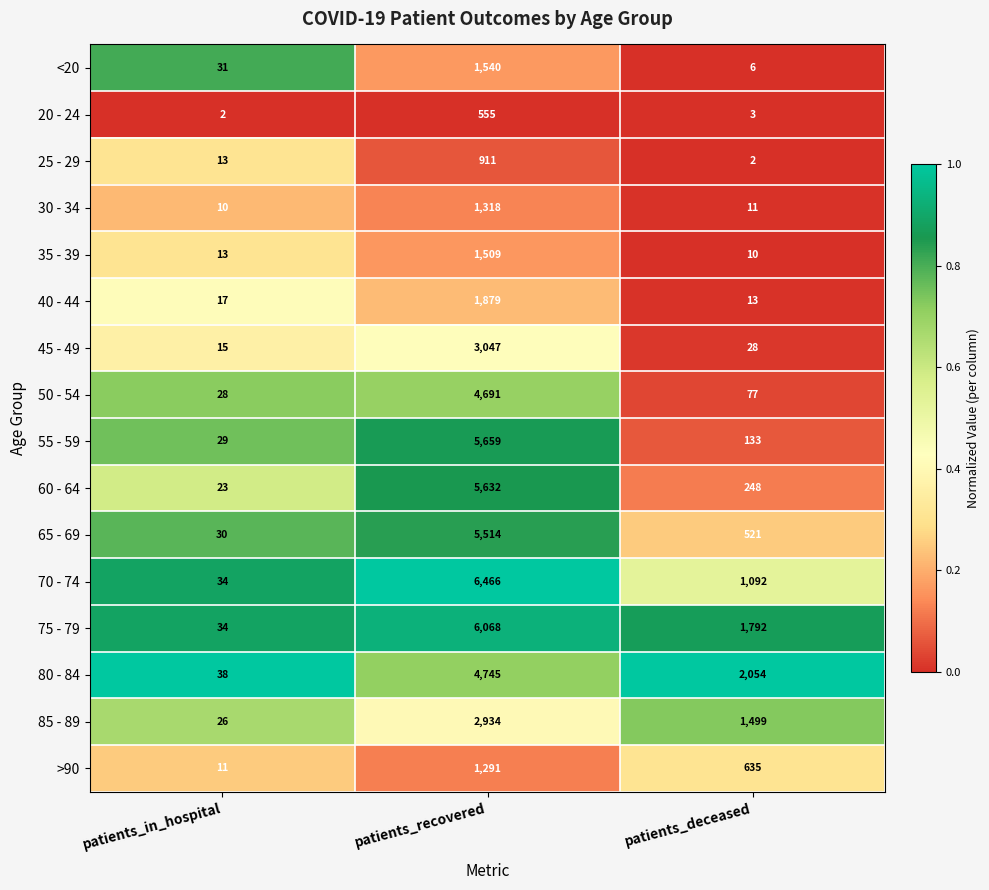

The 55 - 59 series shows 51 at patients_in_hospital. True or false?

False